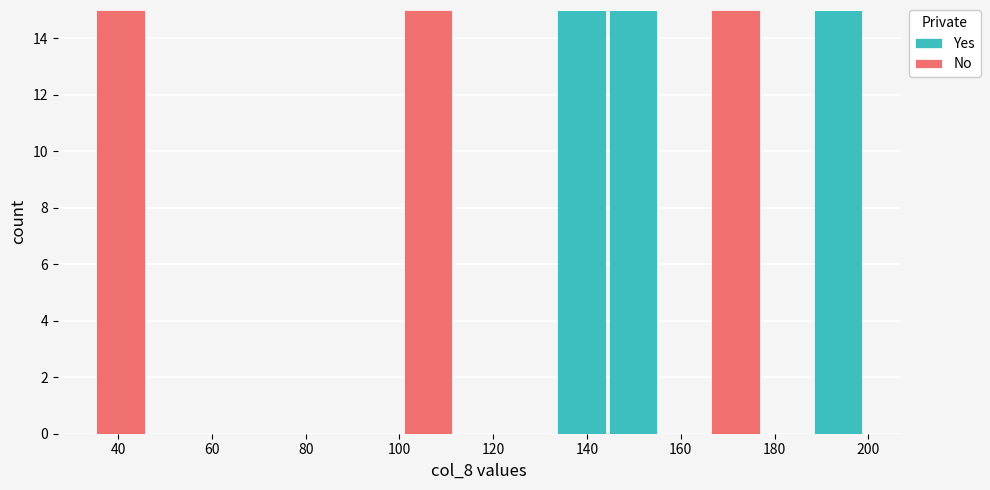

What is the total height of the stacked bar covering 144 to 156 on the x-axis? Neither the bar edges nor the heights are printed on the chart, so give them approximately, as read against the axes.

15